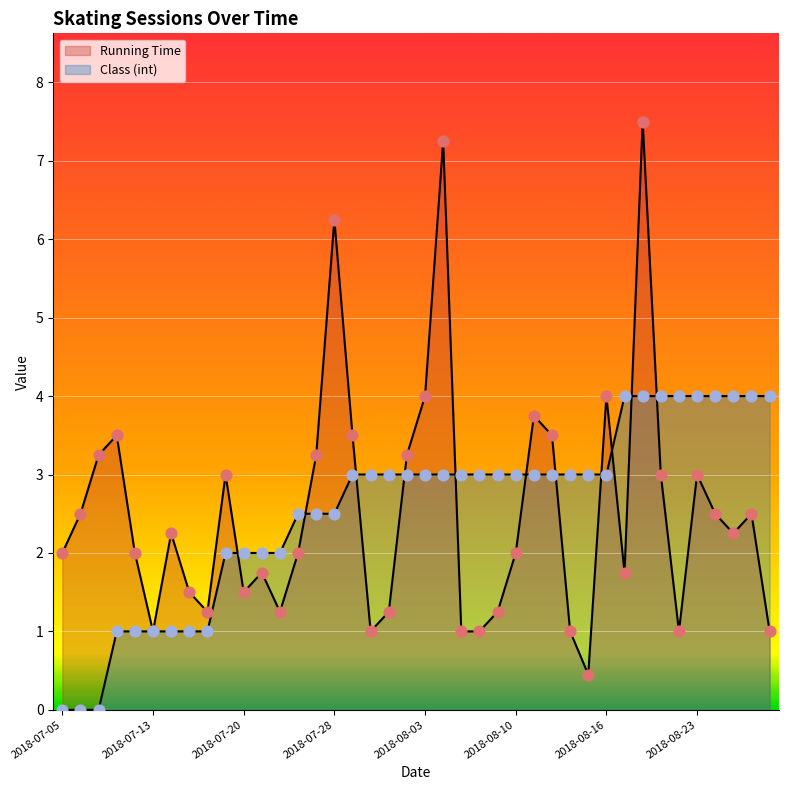

Which series has the largest total across all categories?

Class (int)